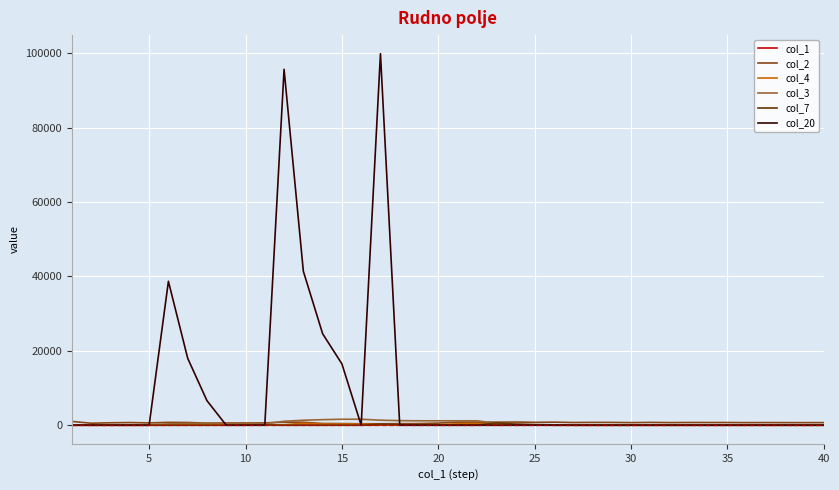

Which series has the widest spread of values?

col_20